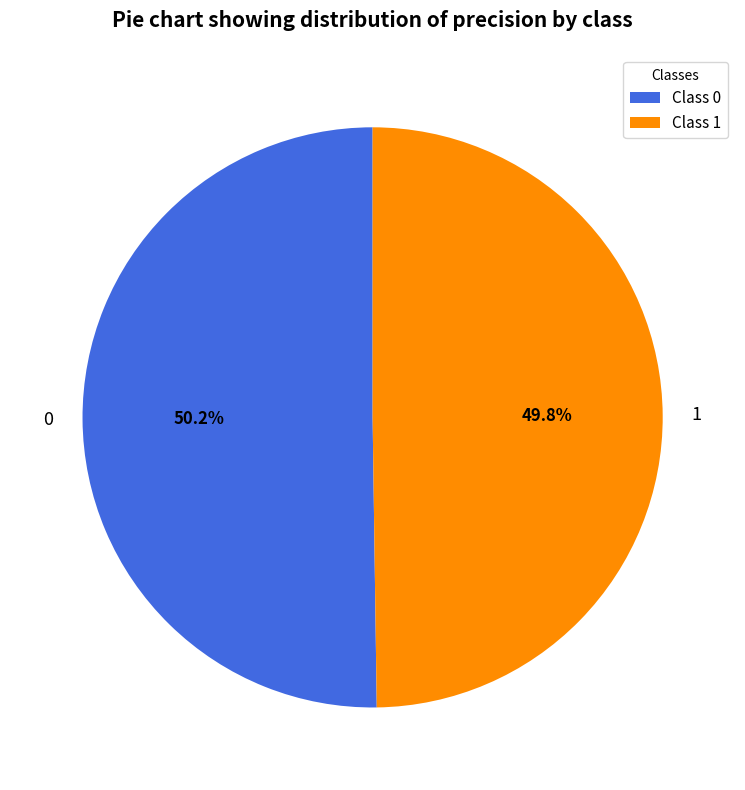

Is there a majority slice in this chart?

Yes